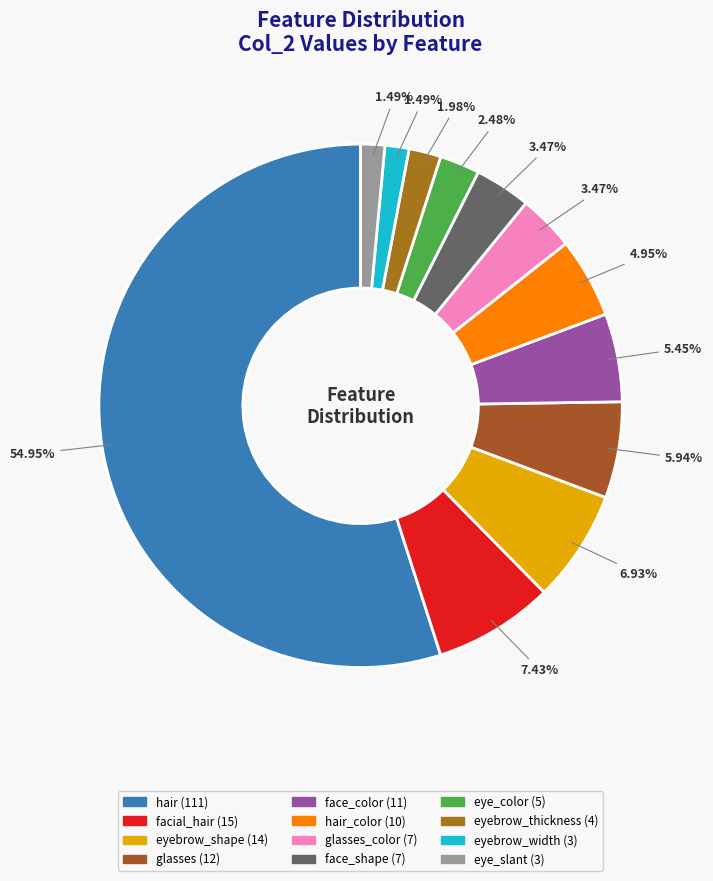

How many slices are in this pie chart?

12